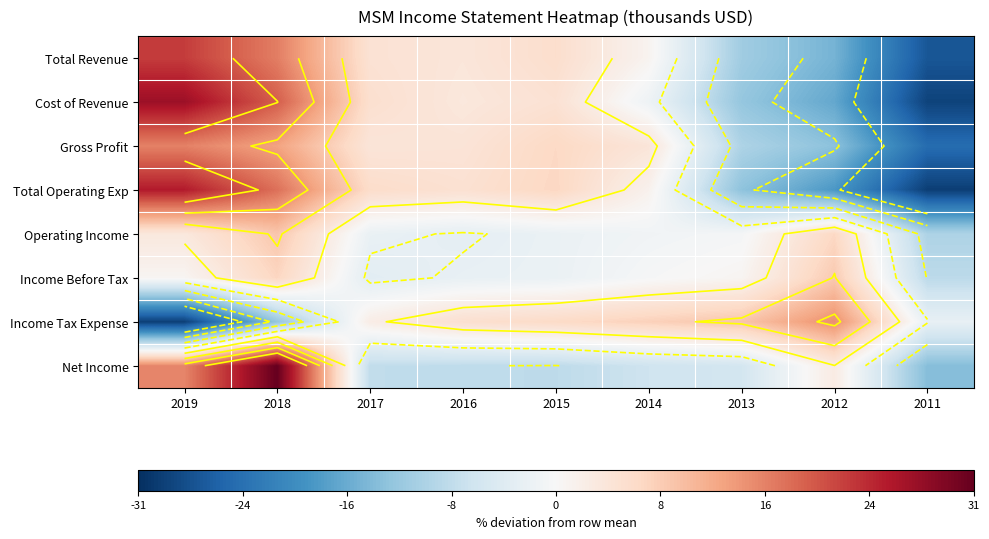

What is the approximate value of Income Before Tax at 2011?

-8.3